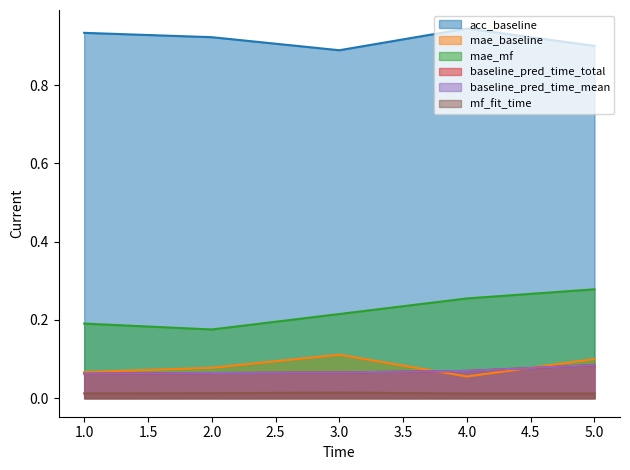

Which category has the lowest value in the baseline_pred_time_total series?

1